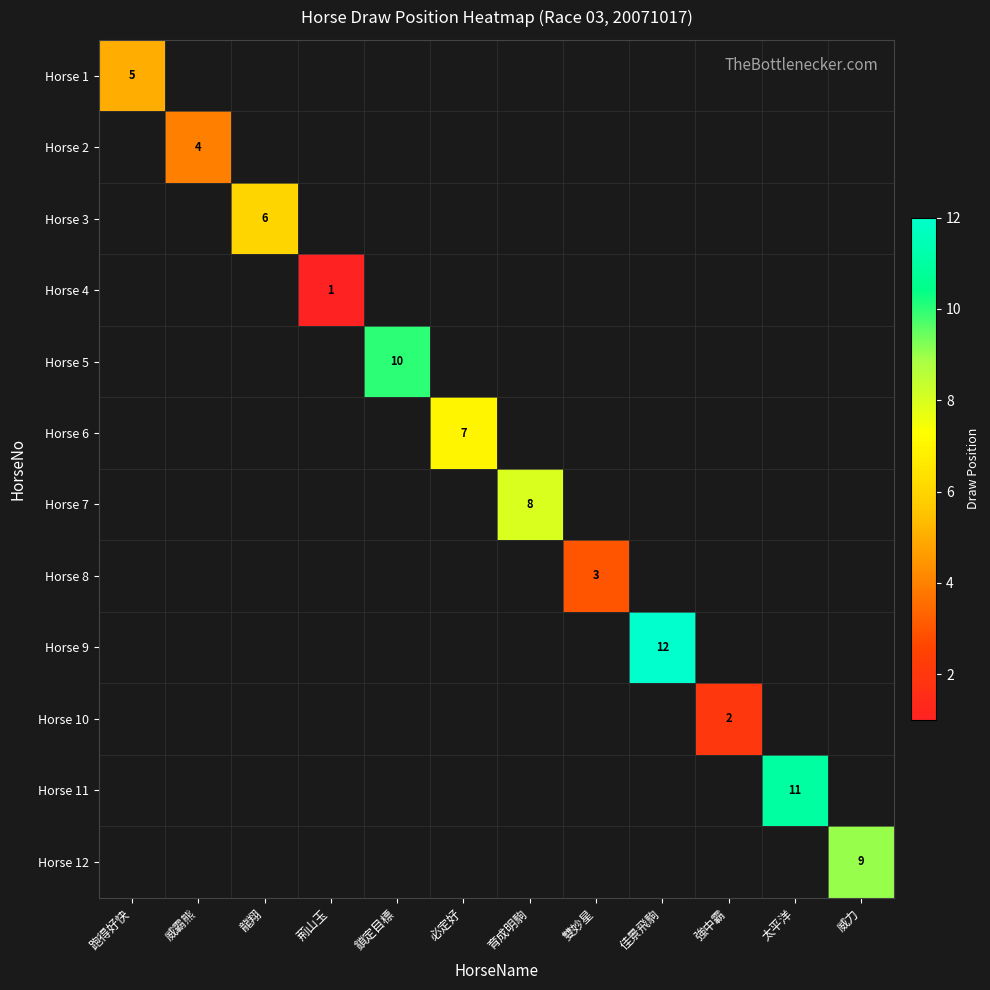

Which has a higher value, 龍翔 or 佳景飛駒?

佳景飛駒